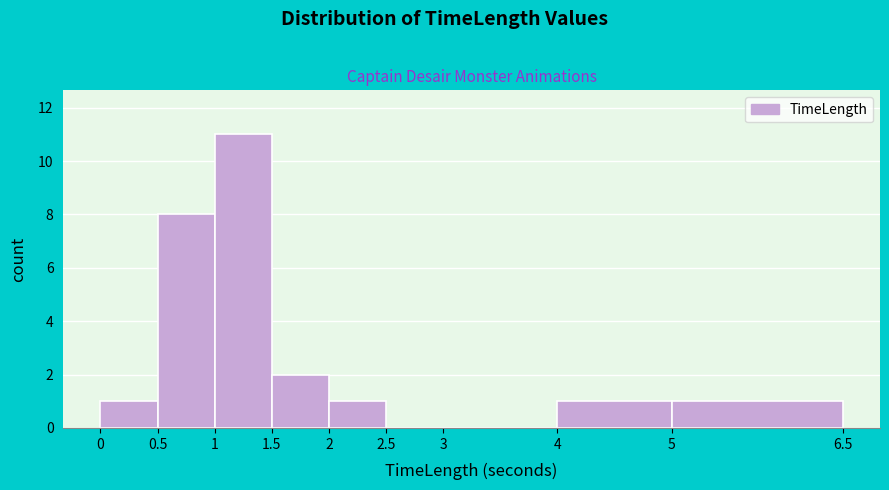

Which range on the x-axis has the tallest bar?

1 to 1.5